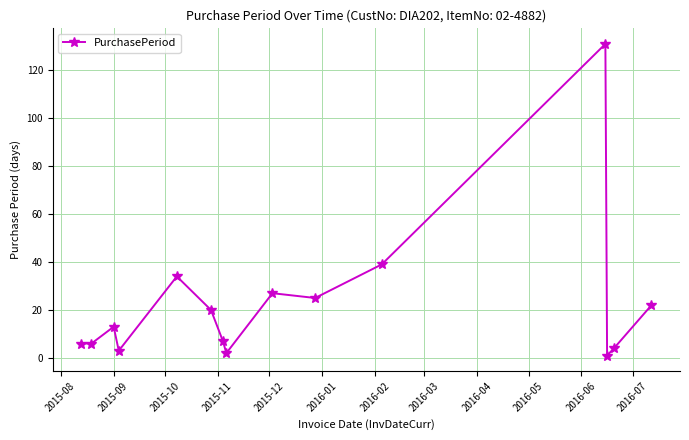

How many categories are shown in the chart?

15